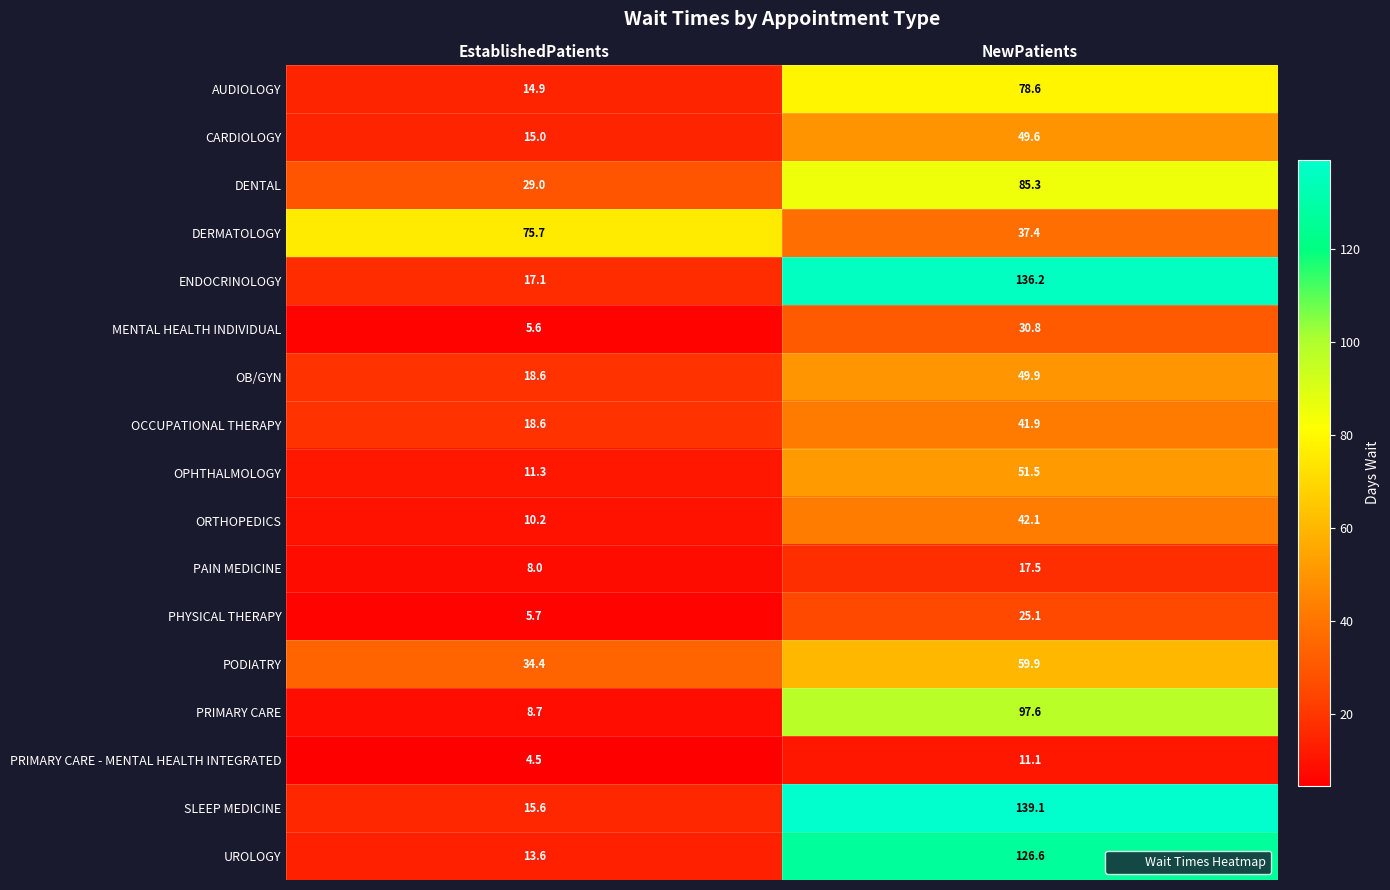

Which category has the highest value in the DENTAL series?

NewPatients